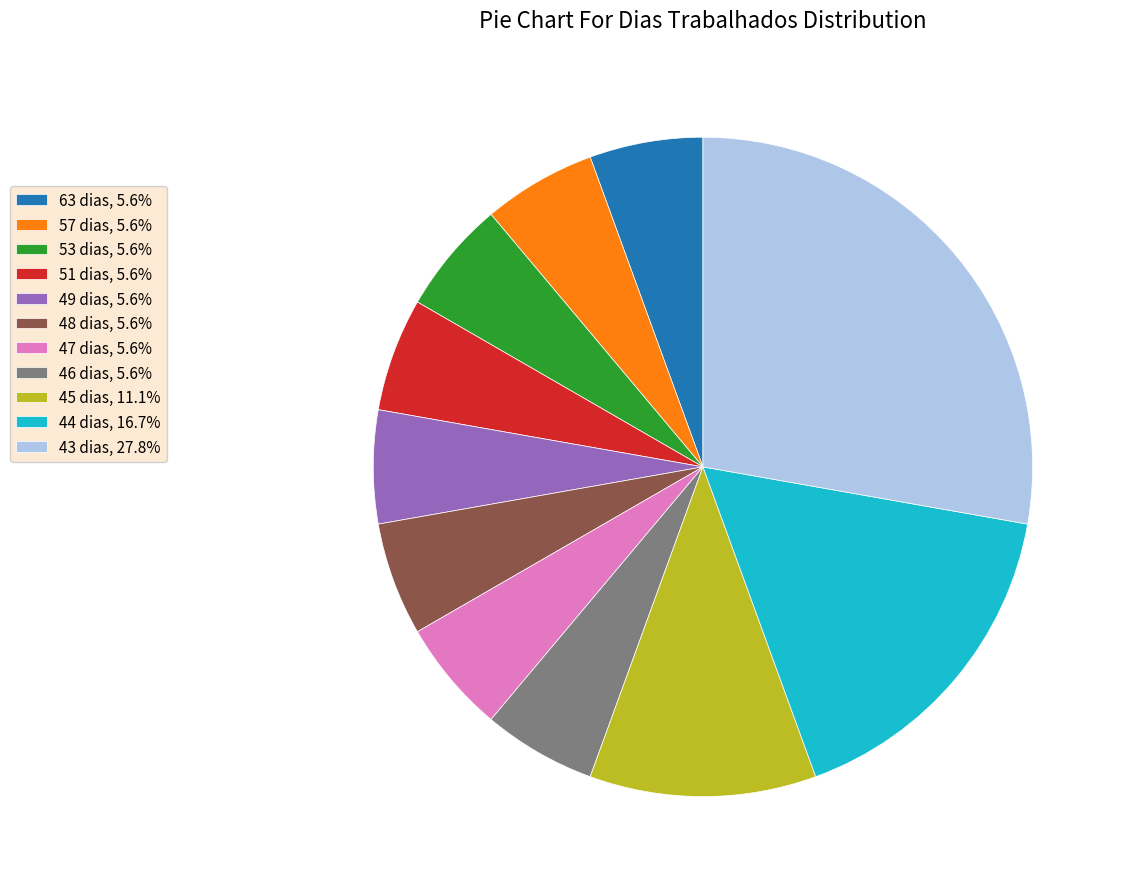

Count the number of slices in the pie.

11